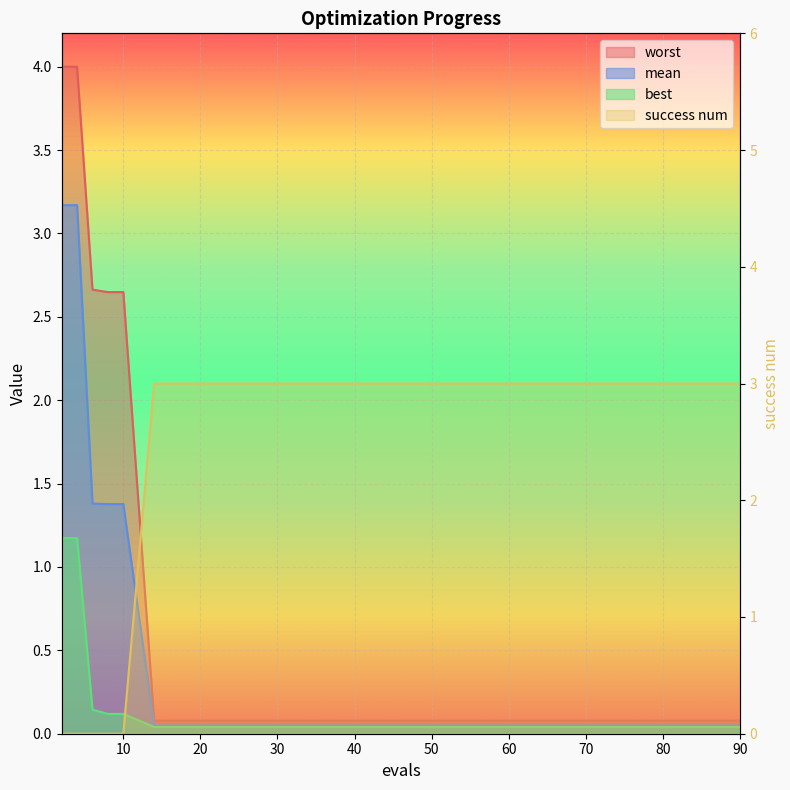

What are all the series names shown in the legend?

mean, best, worst, success num